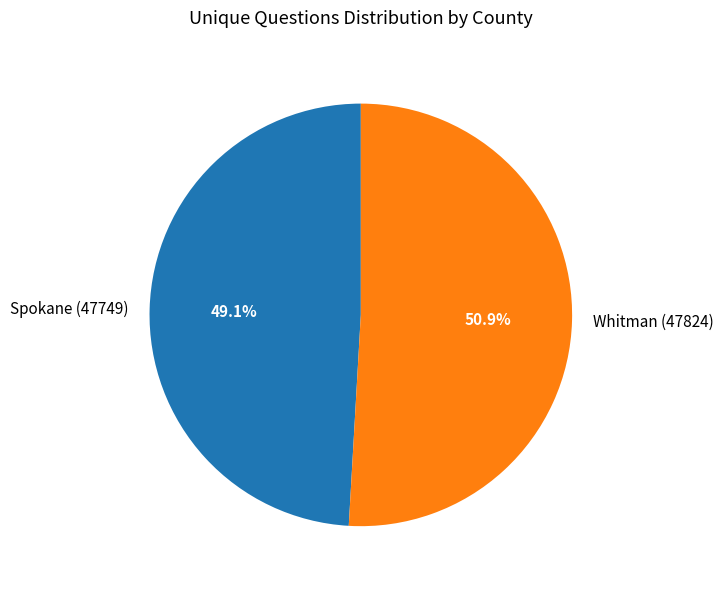

Count the number of slices in the pie.

2